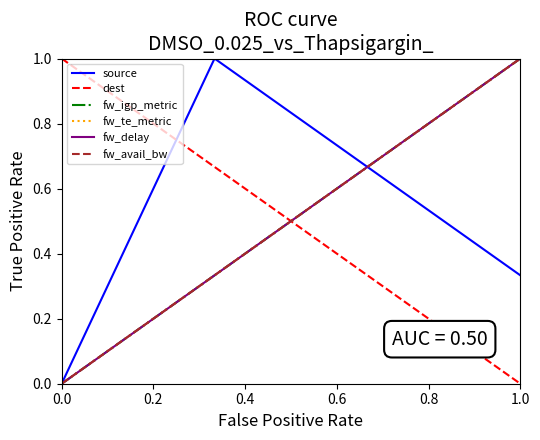

What is the average value of the fw_avail_bw series?

0.5